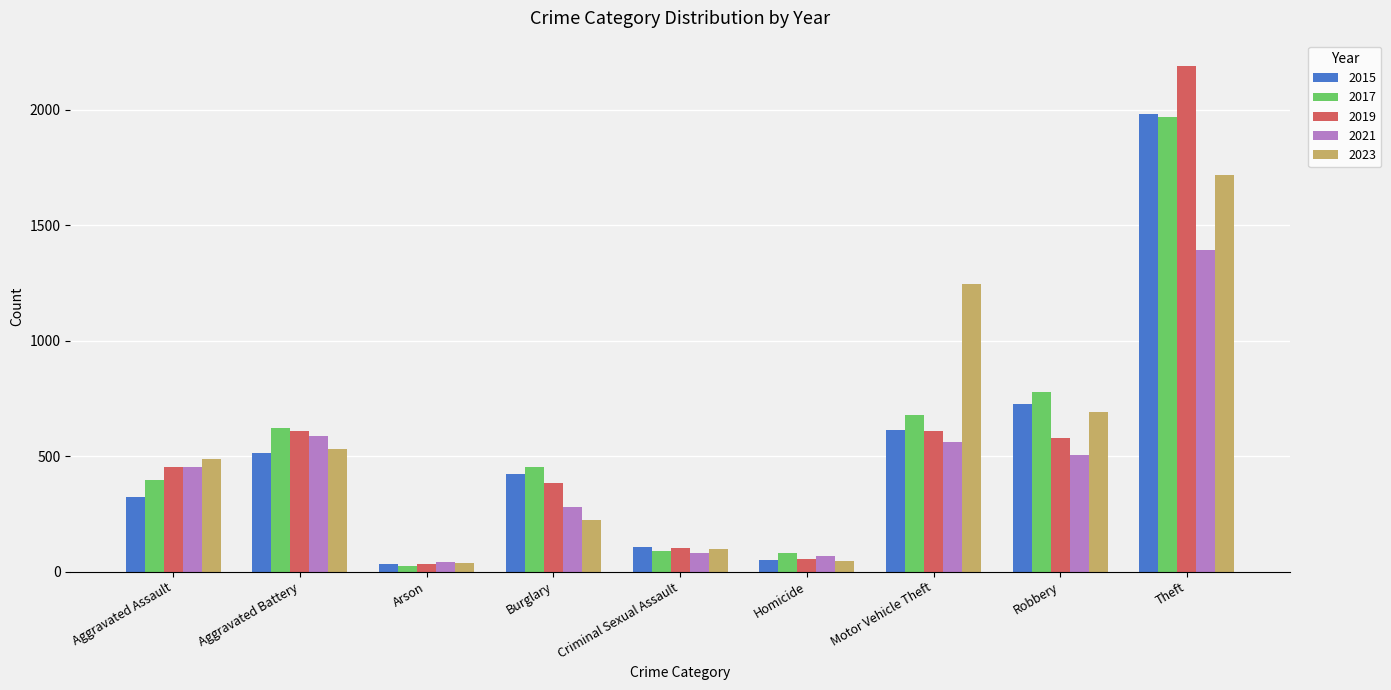

What is the difference between the 2015 values at Arson and Robbery?

691